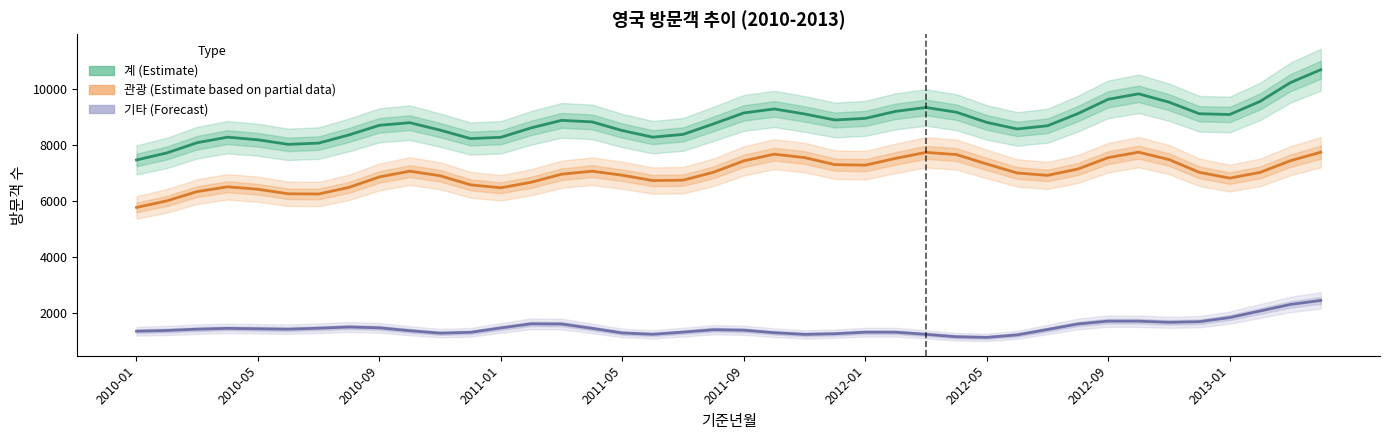

Reading left to right, list all the values displayed in this chart.

계 (Estimate): 7449.6	7701.1	8067.4	8264.0	8169.4	8006.8	8052.1	8344.8	8687.6	8780.4	8514.8	8213.2	8259.5	8596.6	8863.8	8809.5	8499.3	8263.4	8363.3	8738.2	9129.5	9271.5	9091.9	8877.3	8934.8	9186.0	9323.7	9155.2	8791.2	8557.3	8671.1	9103.9	9616.4	9811.5	9514.3	9100.1	9073.0	9540.4	10211.7	10673.2
관광 (Partial): 5753.7	5989.5	6320.3	6490.7	6403.4	6241.1	6234.3	6471.5	6843.9	7050.0	6885.0	6561.5	6456.0	6654.5	6941.2	7048.4	6904.2	6713.5	6727.8	7010.0	7418.2	7655.7	7534.4	7282.6	7264.8	7506.9	7720.5	7641.8	7306.5	6984.8	6899.4	7126.4	7532.8	7727.9	7463.9	7006.8	6801.9	7005.5	7422.4	7727.4
기타 (Forecast): 1333.7	1360.0	1406.3	1435.1	1420.6	1406.1	1441.2	1483.8	1453.6	1351.3	1264.4	1294.2	1450.7	1597.9	1589.6	1435.7	1271.8	1223.5	1301.4	1386.9	1370.1	1279.9	1220.5	1243.4	1299.6	1298.3	1221.6	1136.0	1113.5	1202.3	1394.4	1591.6	1693.8	1692.3	1651.8	1673.8	1820.6	2055.6	2288.9	2432.8